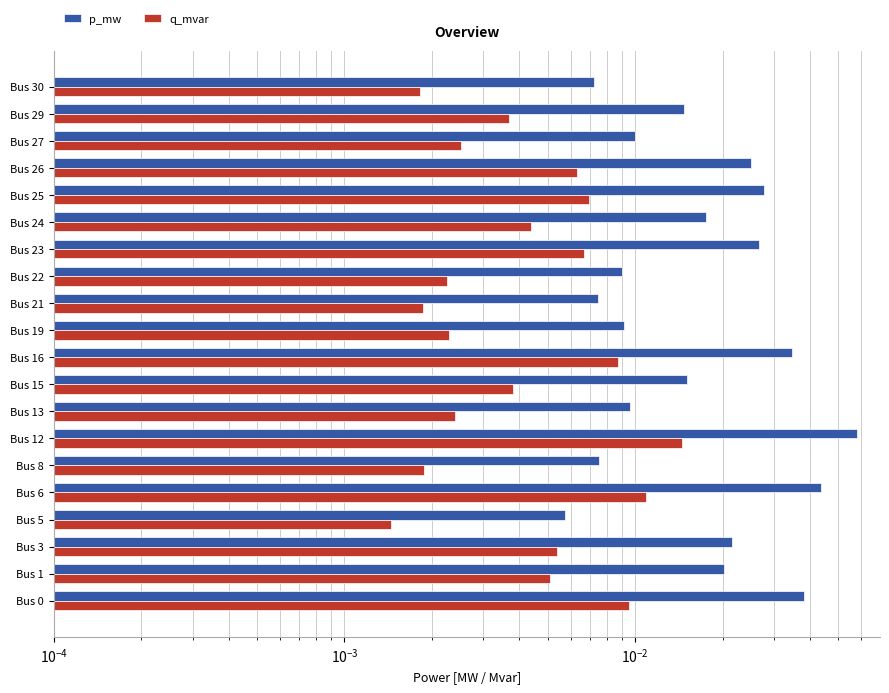

Reading left to right, transcribe all the data shown in this chart.

p_mw: 0.0	0.0	0.0	0.0	0.0	0.0	0.1	0.0	0.0	0.0	0.0	0.0	0.0	0.0	0.0	0.0	0.0	0.0	0.0	0.0
q_mvar: 0.0	0.0	0.0	0.0	0.0	0.0	0.0	0.0	0.0	0.0	0.0	0.0	0.0	0.0	0.0	0.0	0.0	0.0	0.0	0.0